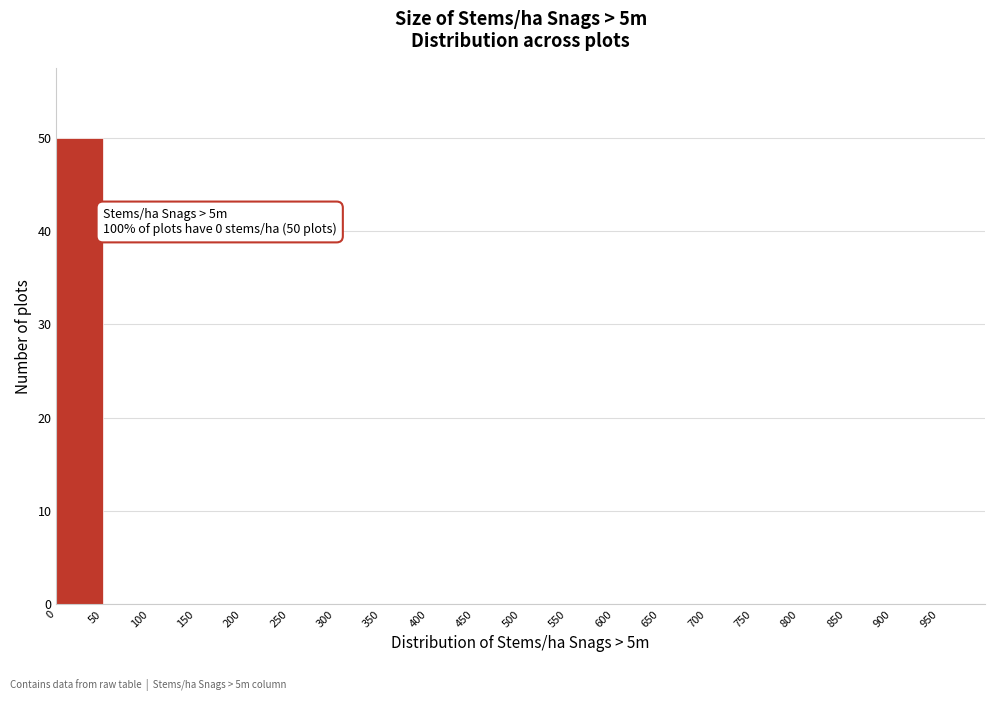

Over which range of the x-axis is the bar tallest?

0 to 50